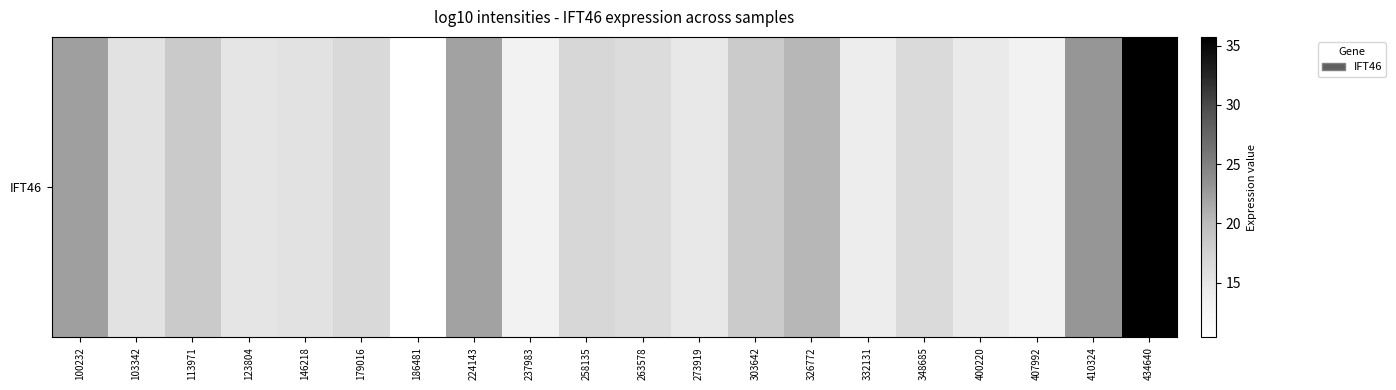

List the labels in order of value, smallest first.

186481, 407992, 237983, 332131, 400220, 273919, 123804, 103342, 146218, 263578, 348685, 179016, 258135, 303642, 113971, 326772, 224143, 100232, 410324, 434640